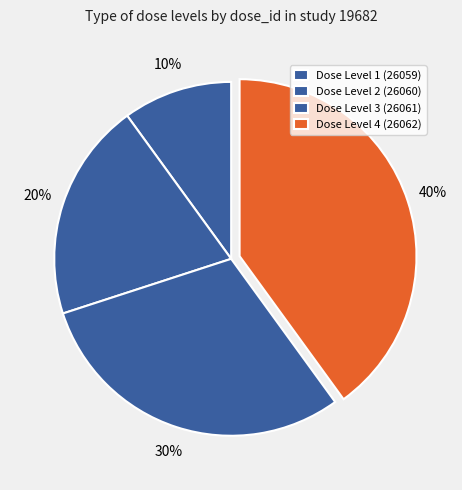

How many segments does this pie chart have?

4